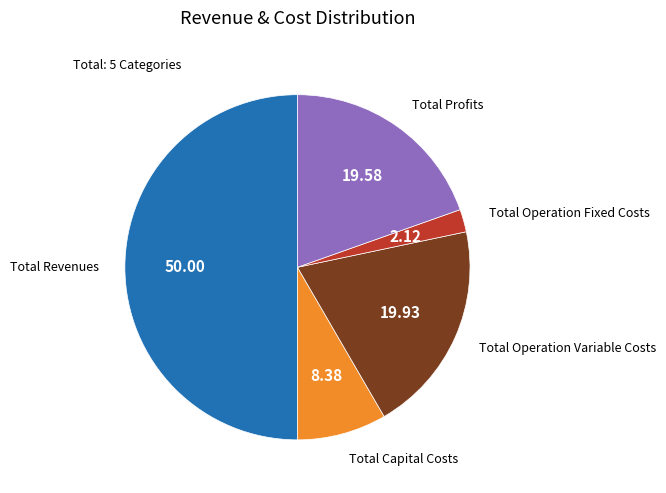

Combined, do Total Operation Fixed Costs and Total Capital Costs account for over 50%?

No